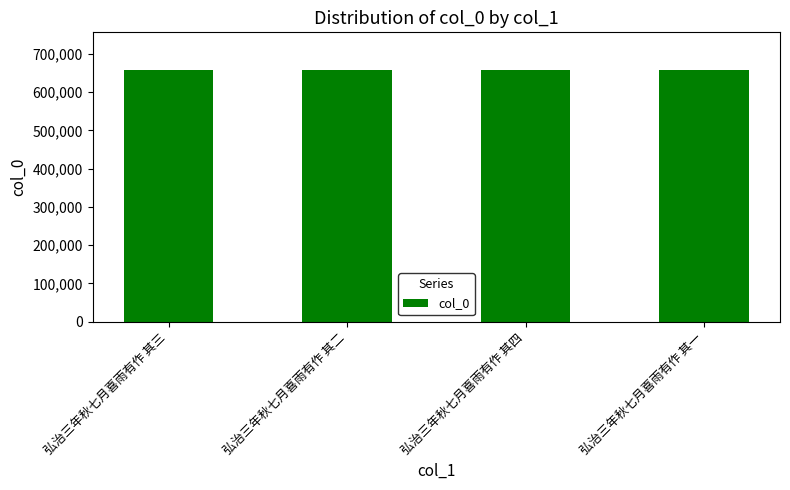

What value does the data have at 弘治三年秋七月喜雨有作 其四?

657534